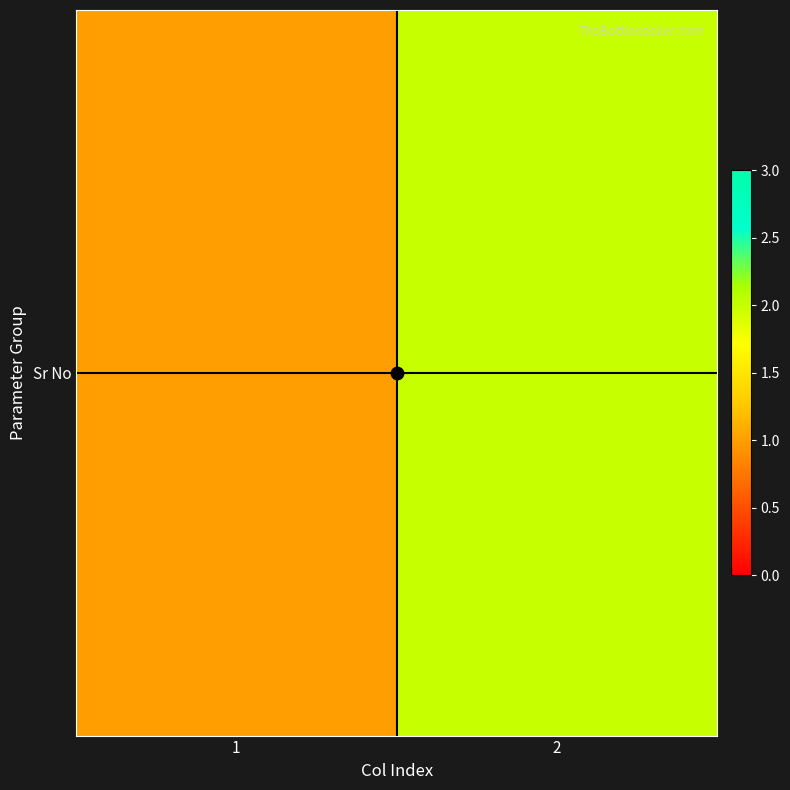

The chart shows a value of 2 at 1. True or false?

False